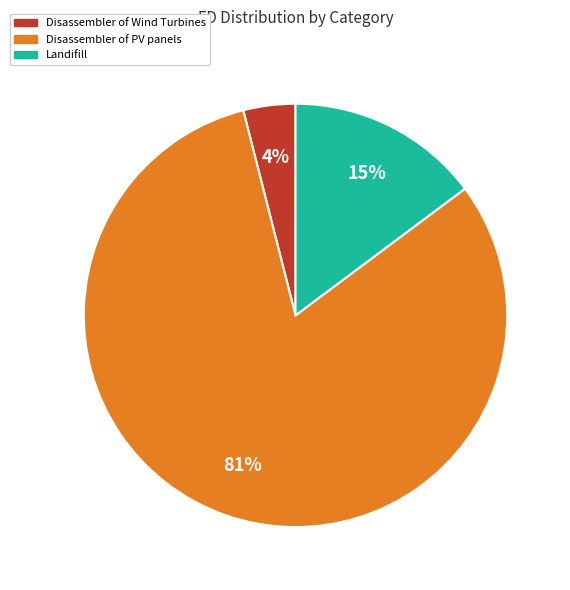

What is the largest slice in the pie chart?

Disassembler of PV panels